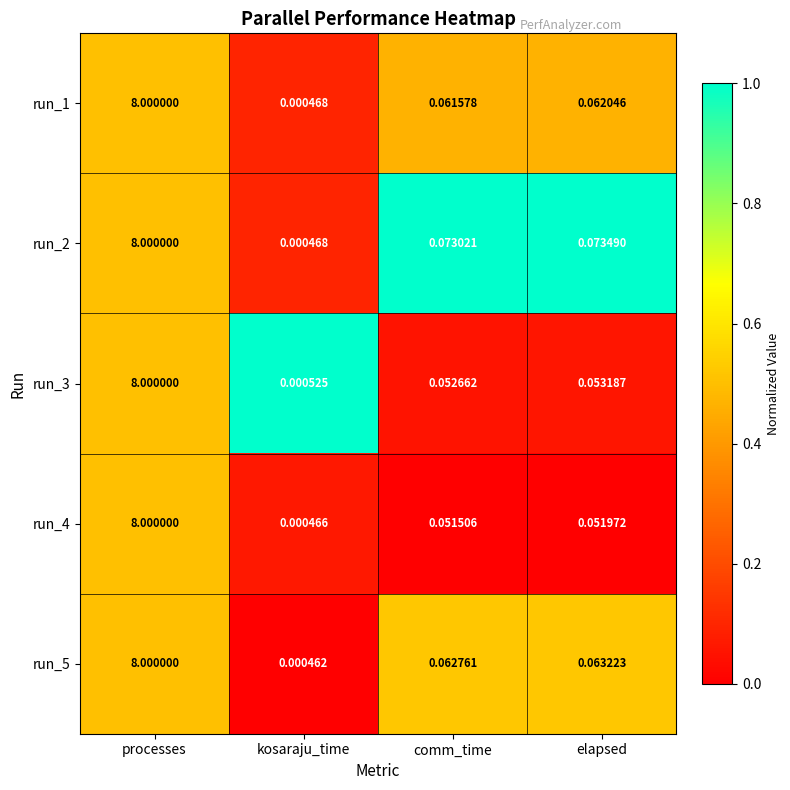

List the labels in order of run_1 value, smallest first.

kosaraju_time, comm_time, elapsed, processes